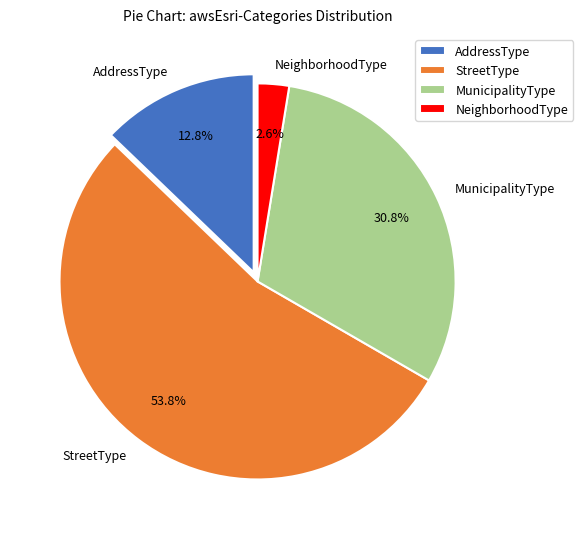

Count the number of slices in the pie.

4